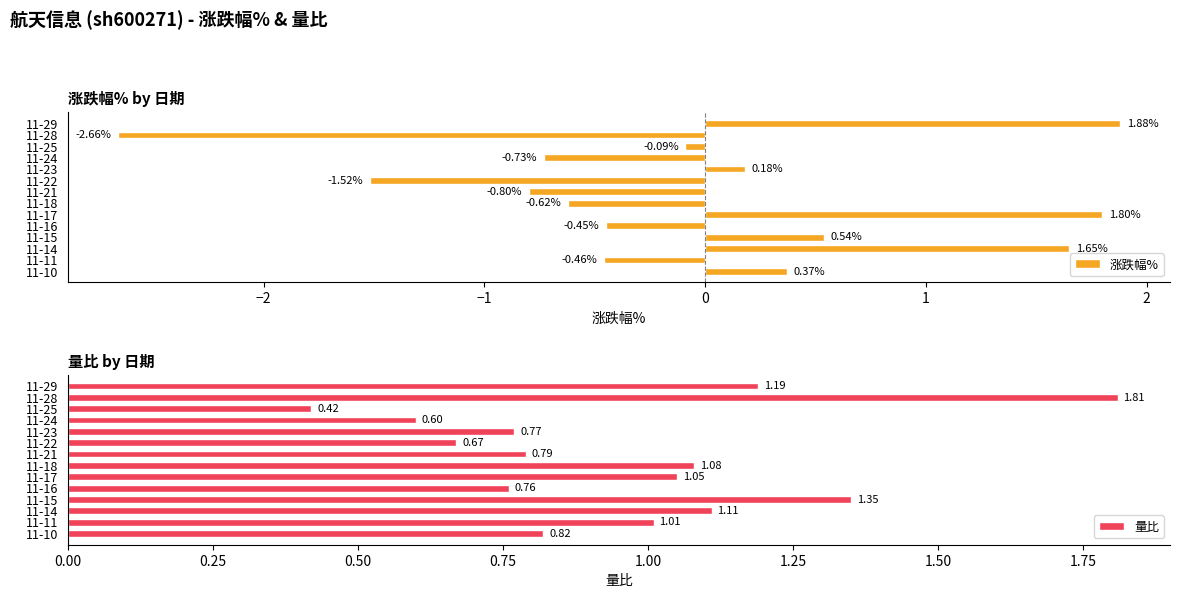

What is the highest value of the 量比 series?

1.8